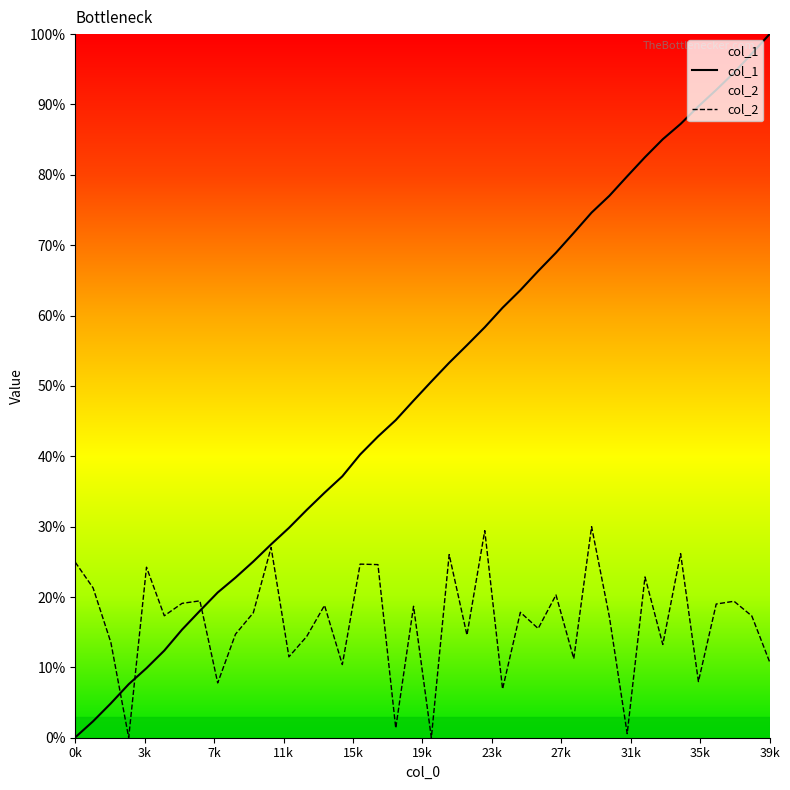

What is the sum of all col_2 values?

6.6